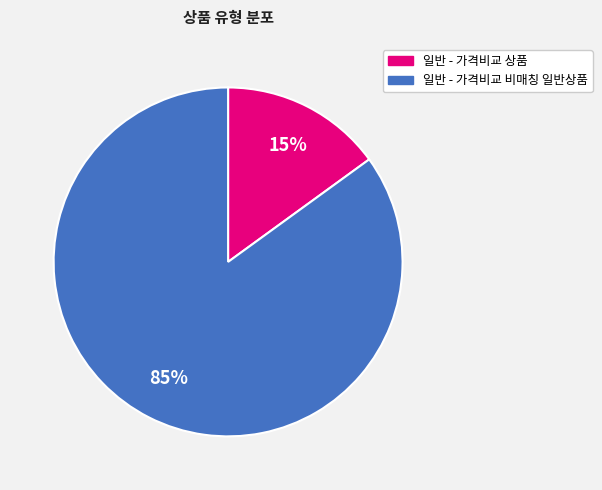

Which category accounts for the majority?

일반 - 가격비교 비매칭 일반상품